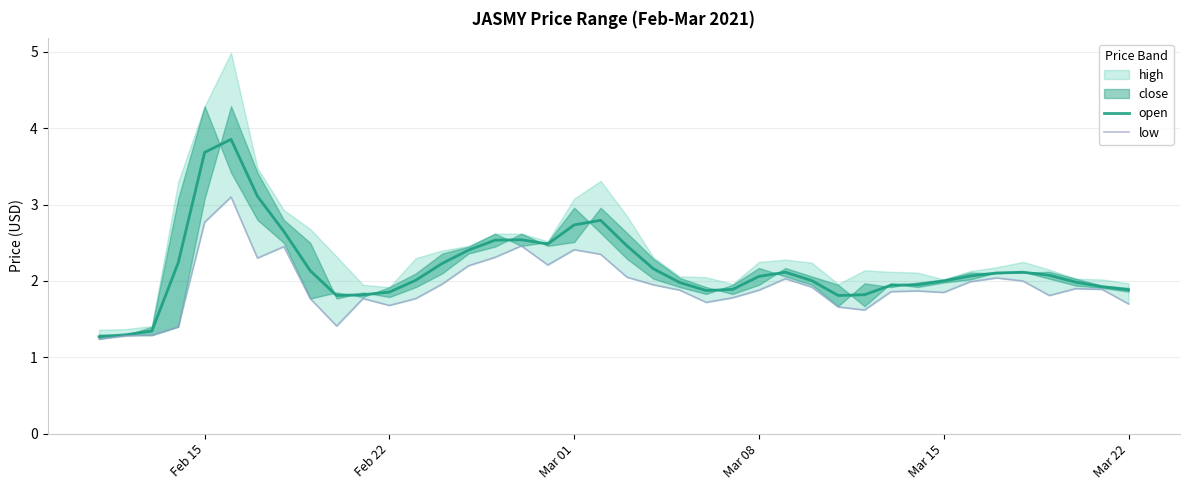

What is the lowest value of the open series?

1.3